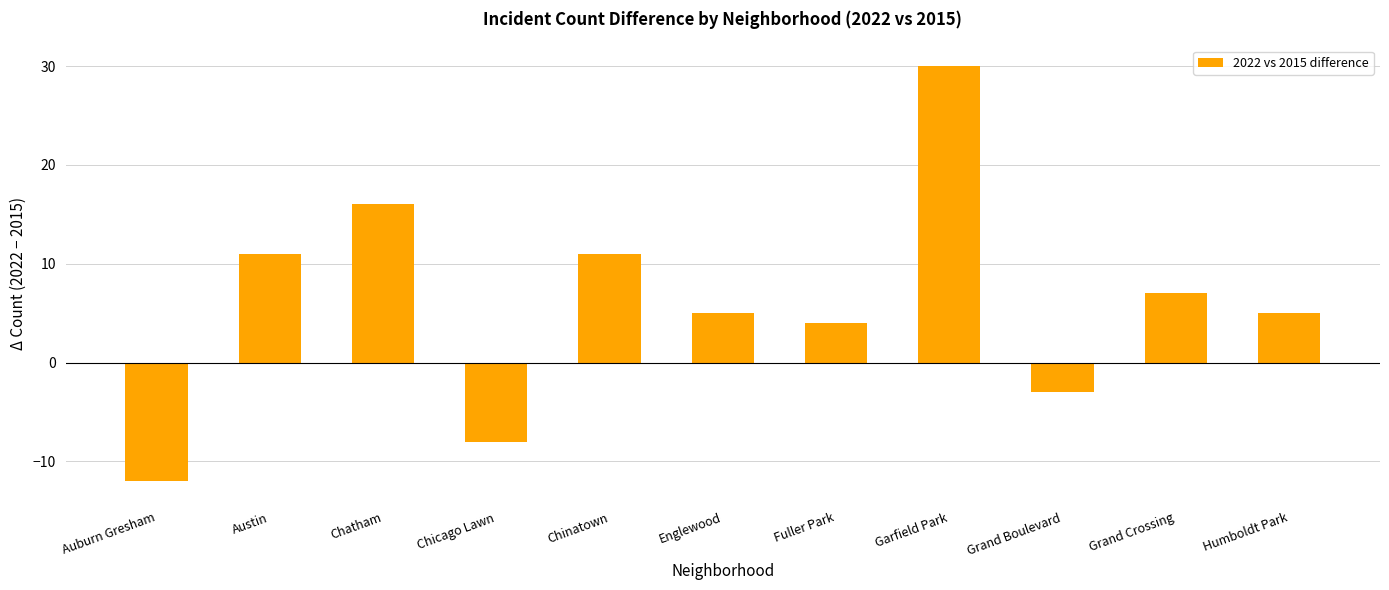

Reading left to right, extract all data points from this chart.

Auburn Gresham=-12	Austin=11	Chatham=16	Chicago Lawn=-8	Chinatown=11	Englewood=5	Fuller Park=4	Garfield Park=30	Grand Boulevard=-3	Grand Crossing=7	Humboldt Park=5